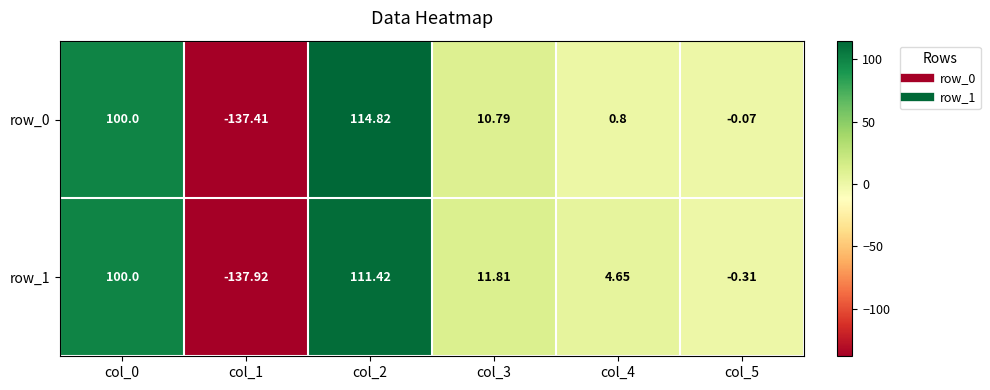

List the series in order of their overall mean, lowest first.

row_0, row_1